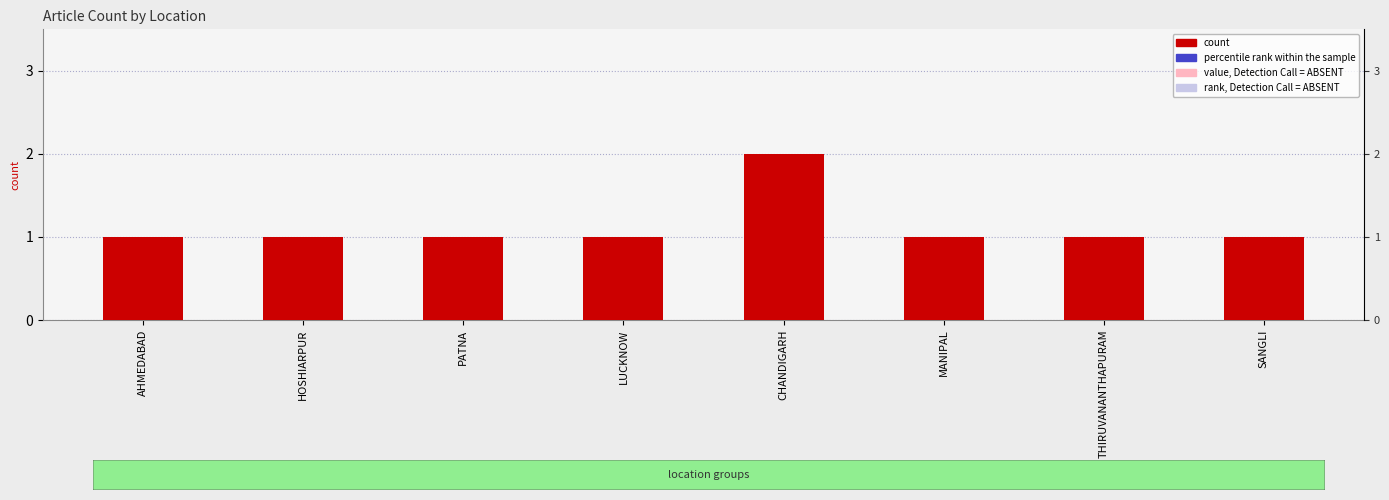

What is the smallest value displayed?

1